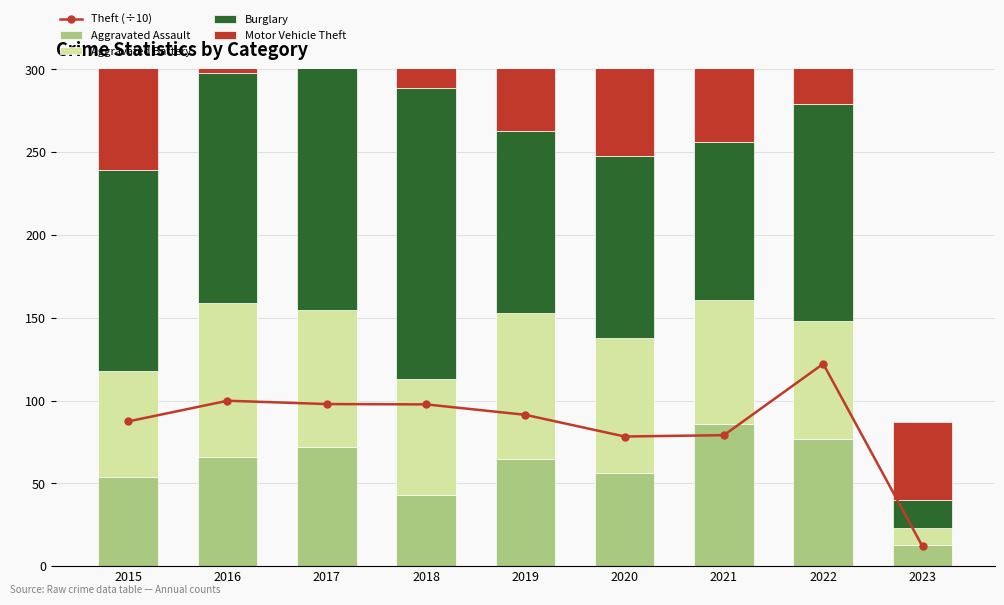

Rank the categories by Theft (÷10) value from lowest to highest.

2023, 2020, 2021, 2015, 2019, 2018, 2017, 2016, 2022